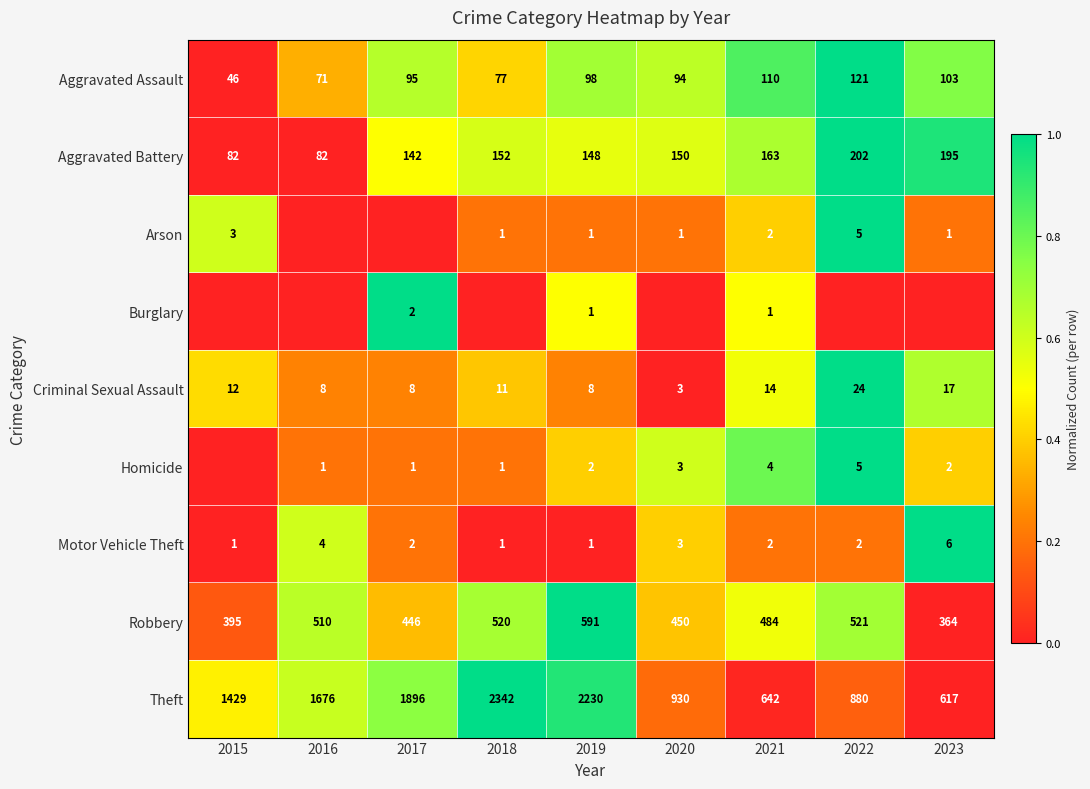

Is the value of Motor Vehicle Theft at 2022 greater than the value of Homicide at 2022?

No